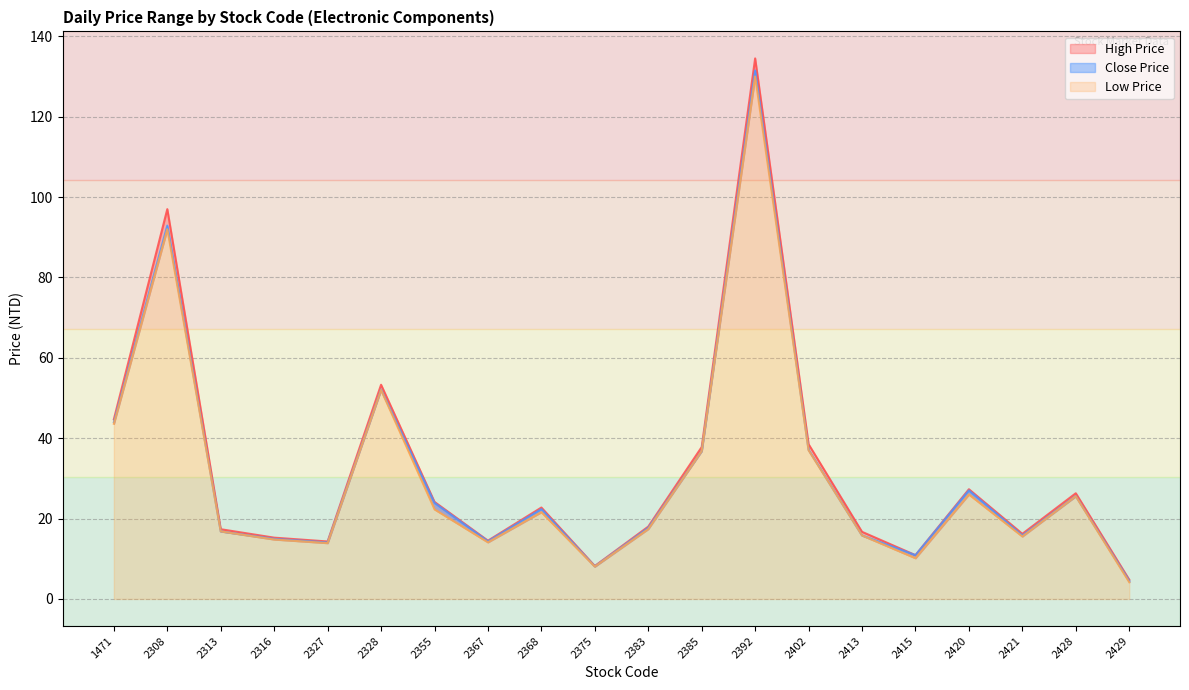

Which series changed the most between 2355 and 2367?

High Price